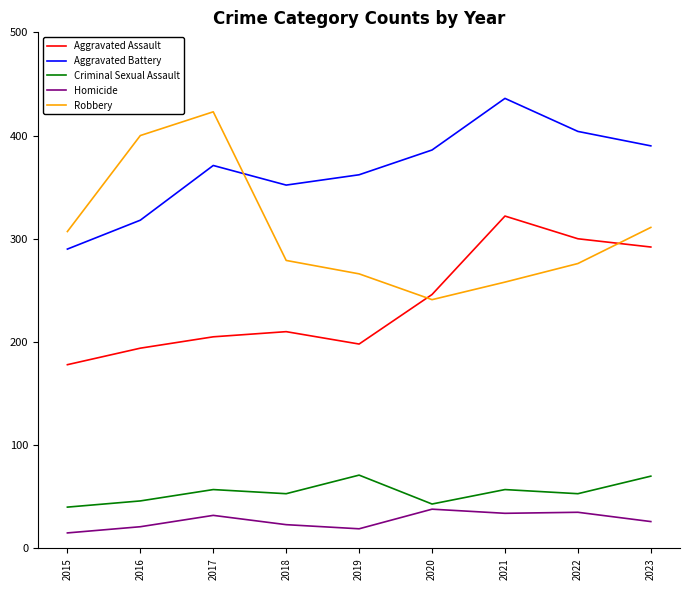

Read the Robbery value at 2021, to the nearest 50.

250